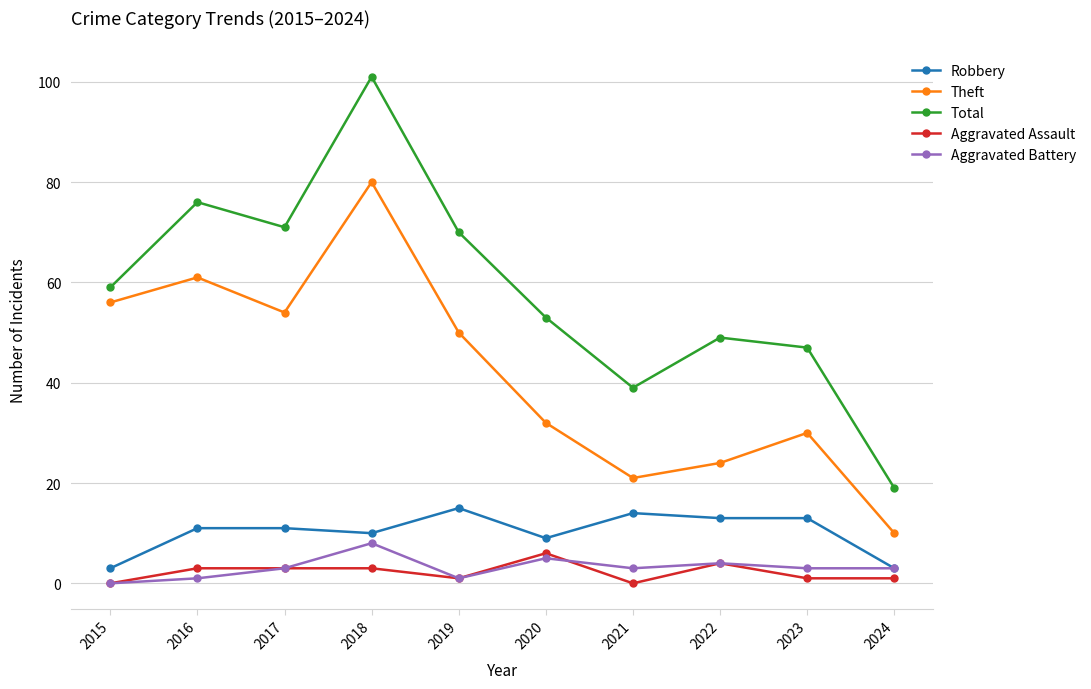

How many categories are shown in the chart?

10